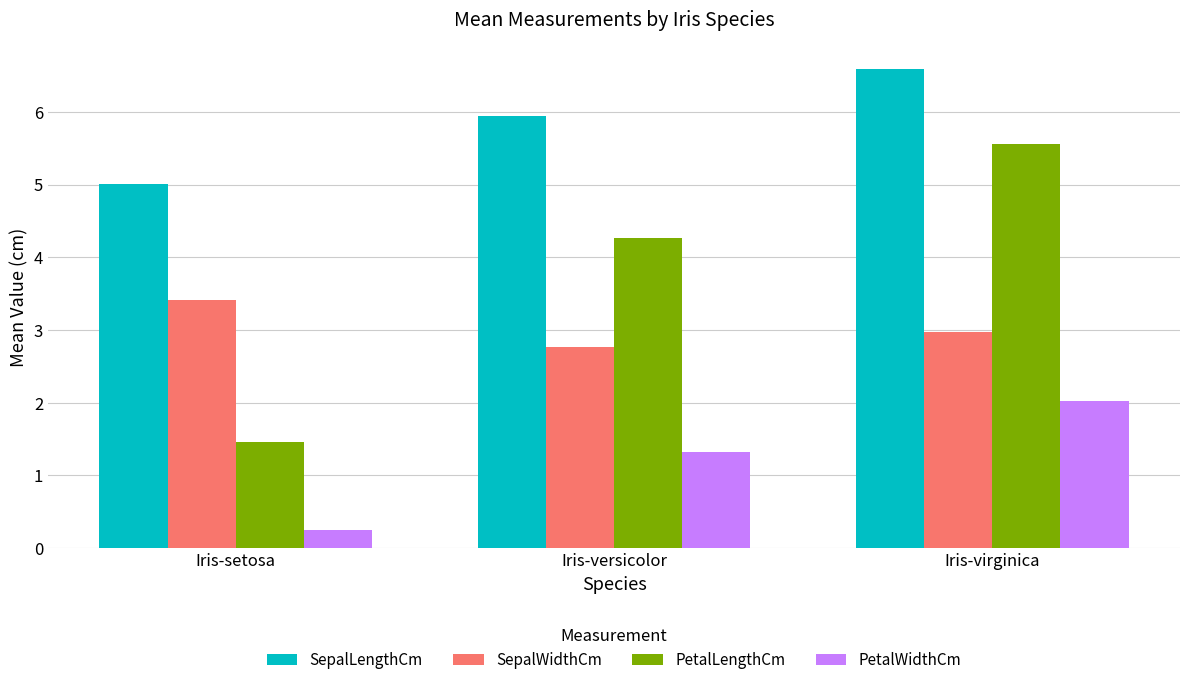

What is the average value of the PetalLengthCm series?

3.8